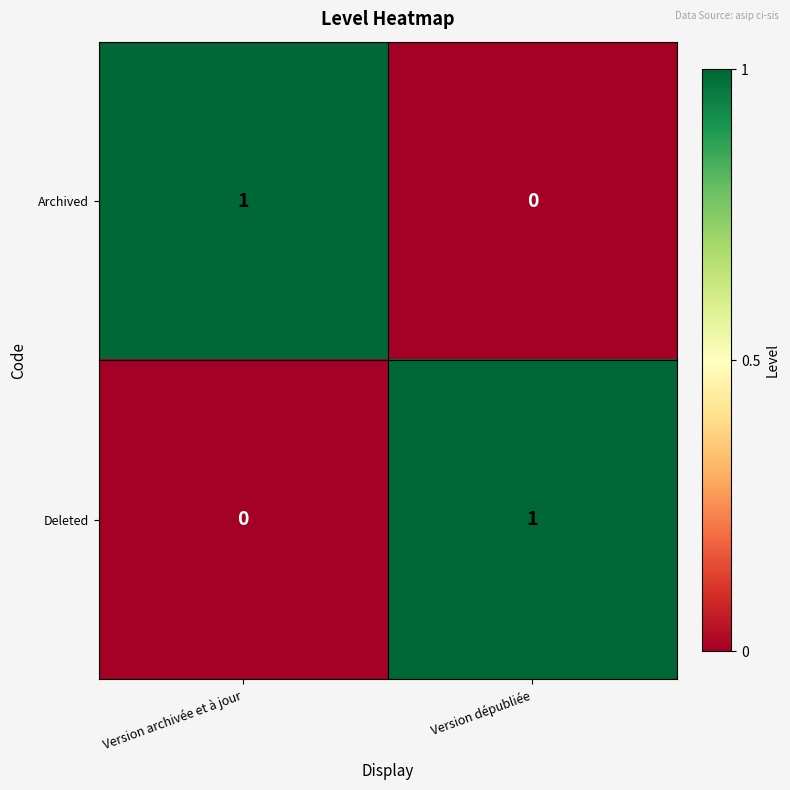

At which label is Archived closest to 0?

Version dépubliée